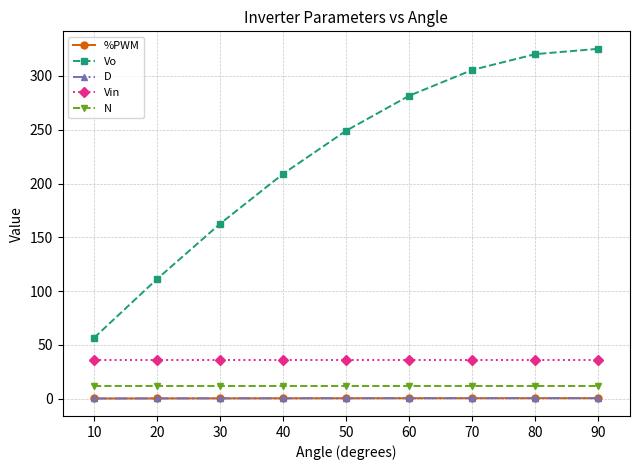

Which series has the largest total across all categories?

Vo